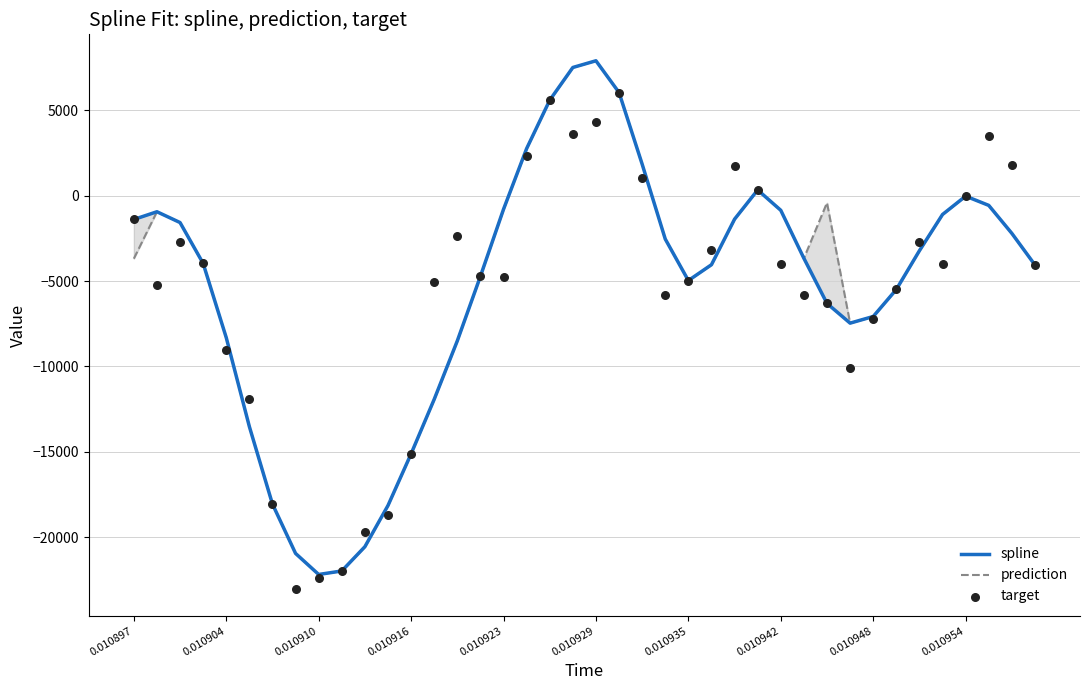

Which series contains the lowest Y value?

target